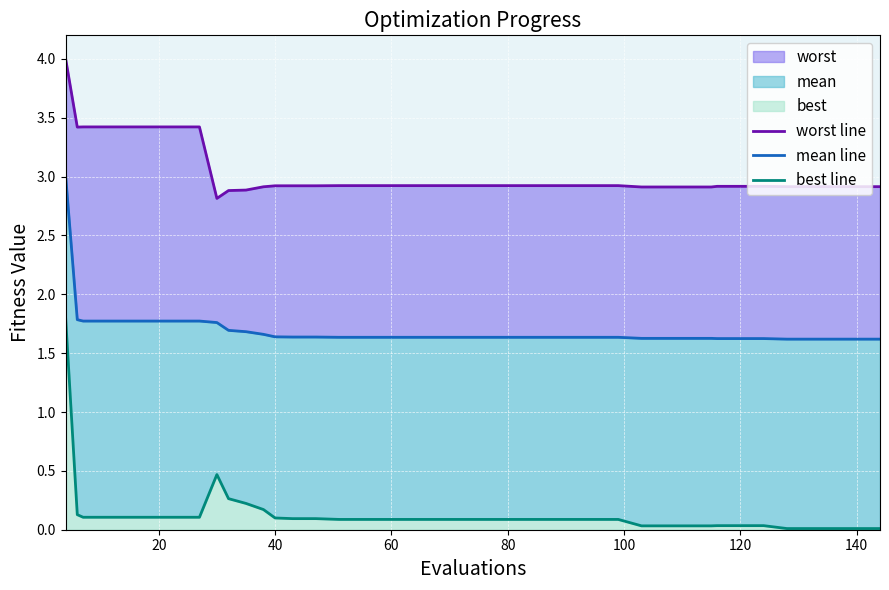

What is the total value across all series at 20?

5.3